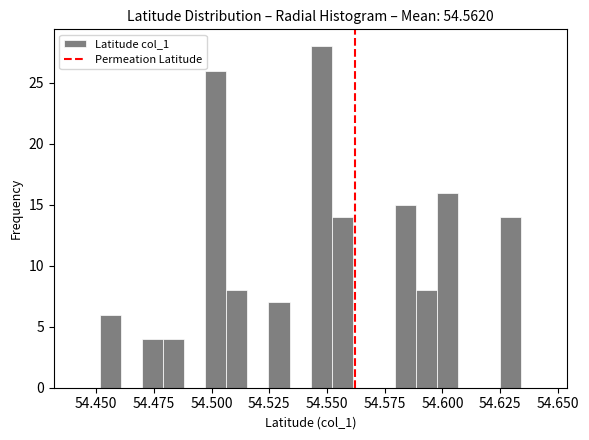

Read against the x-axis, roughly where is the centre of the tallest bar?

54.545